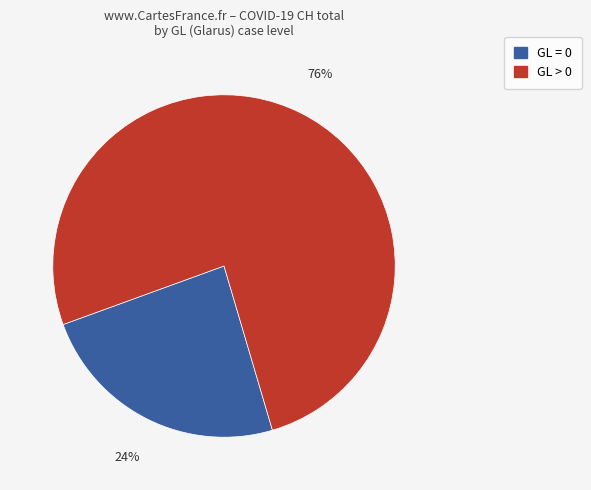

Does any single category account for the majority?

Yes